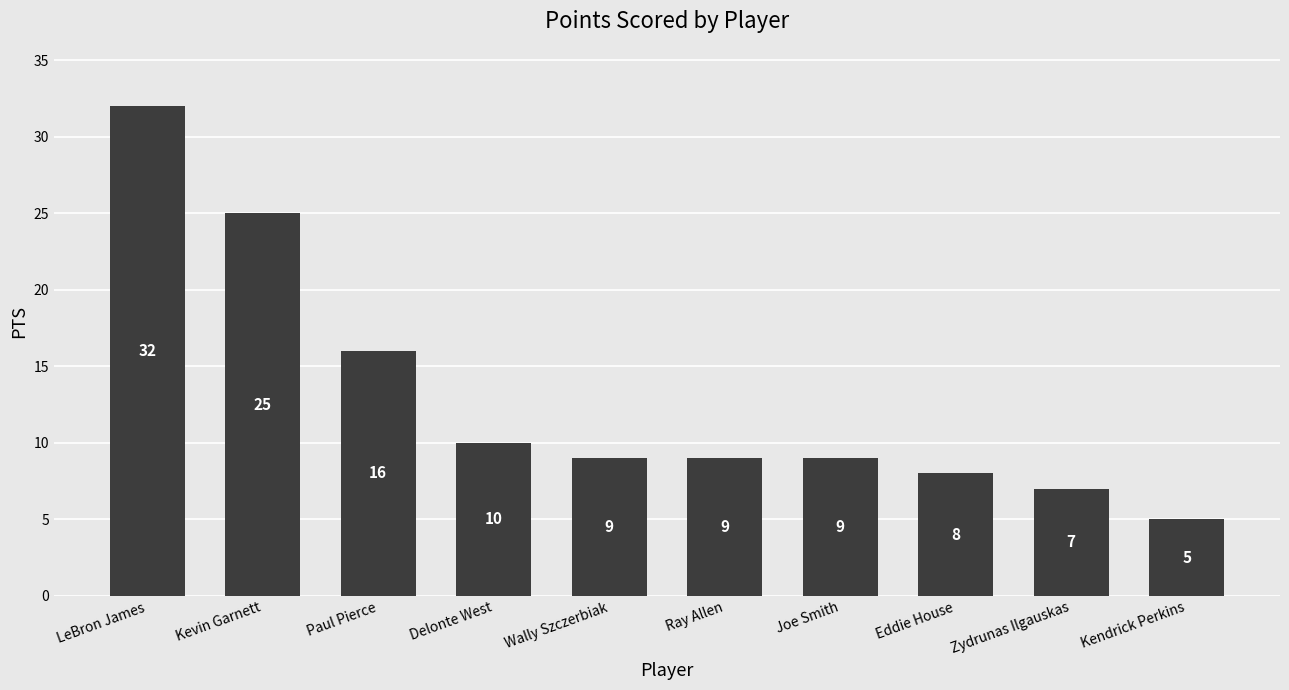

The value at Zydrunas Ilgauskas is 3. True or false?

False